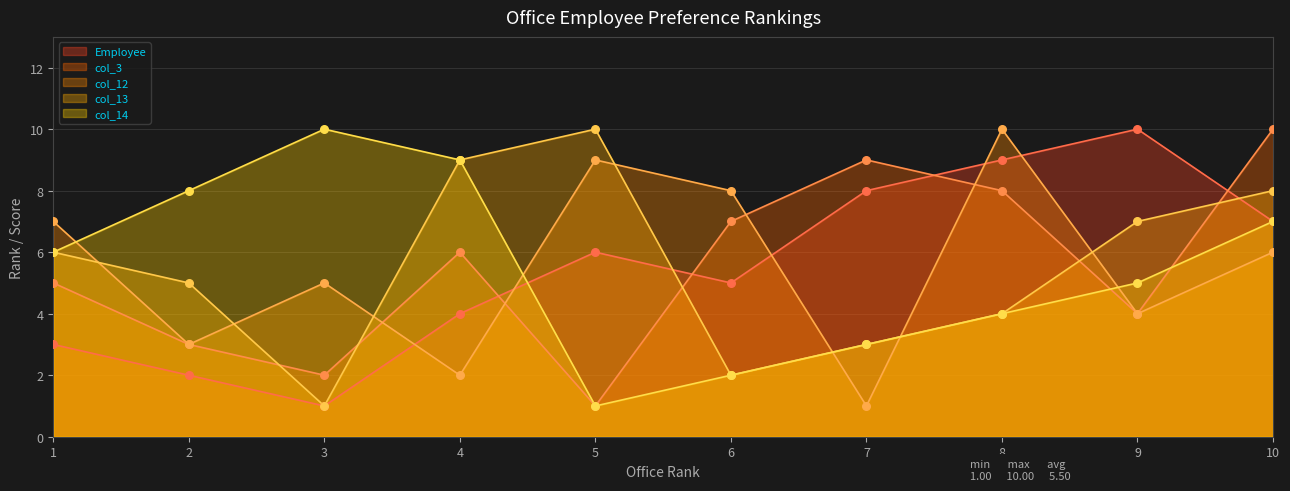

Is the value of Employee at 5 greater than the value of col_13 at 8?

Yes